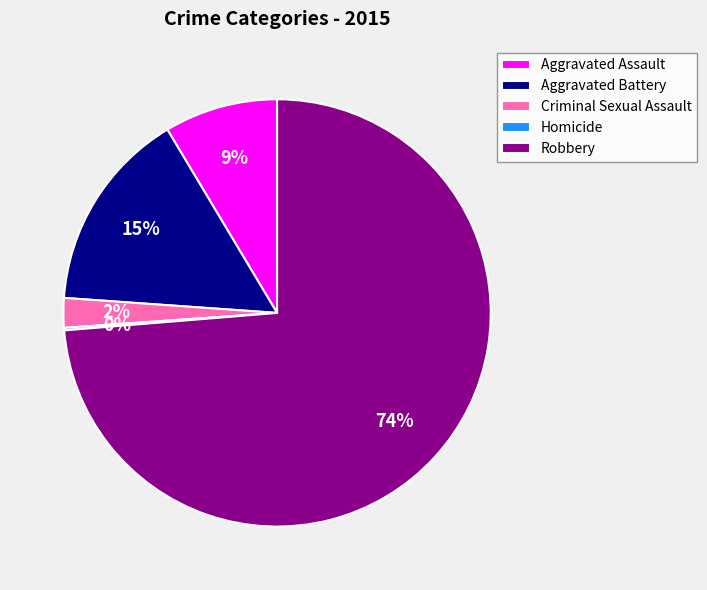

To the nearest percent, what is the average slice percentage?

20%